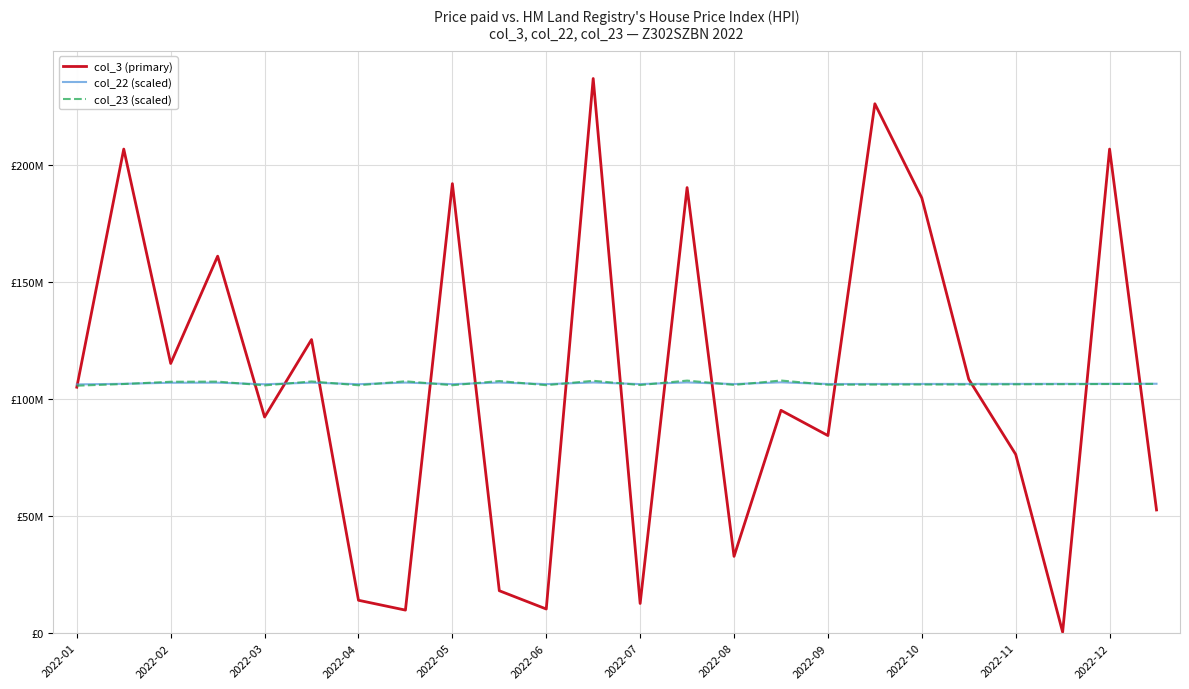

Does the chart display data point markers on the line(s)?

No